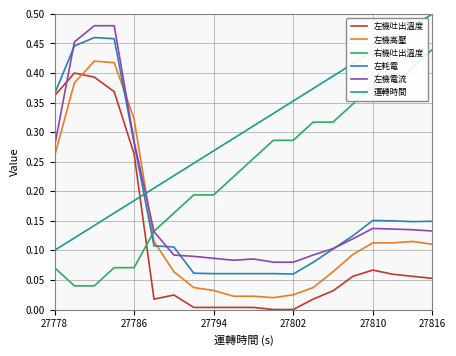

Which series has the largest total across all categories?

運轉時間